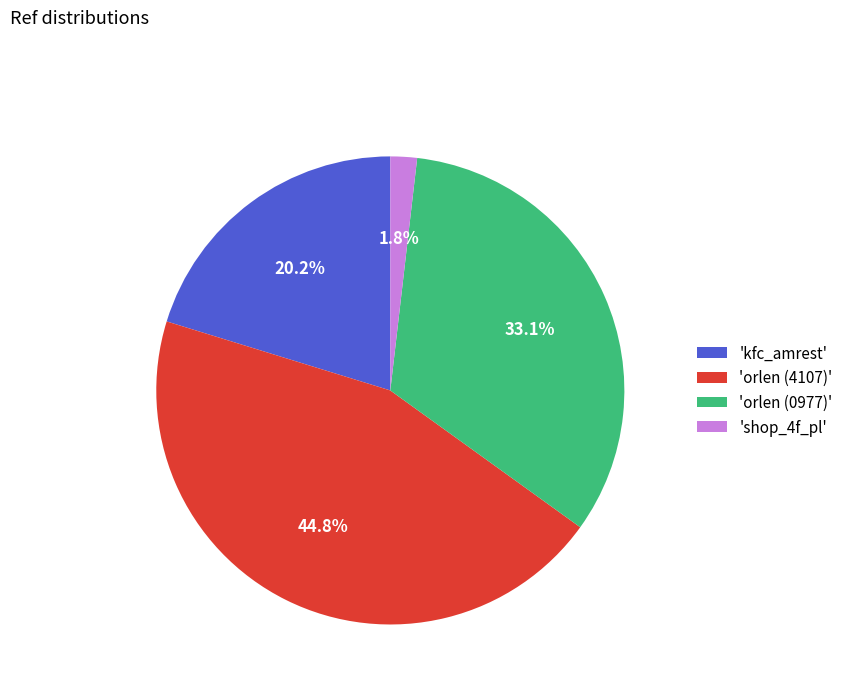

What is the largest slice in the pie chart?

'orlen (4107)'